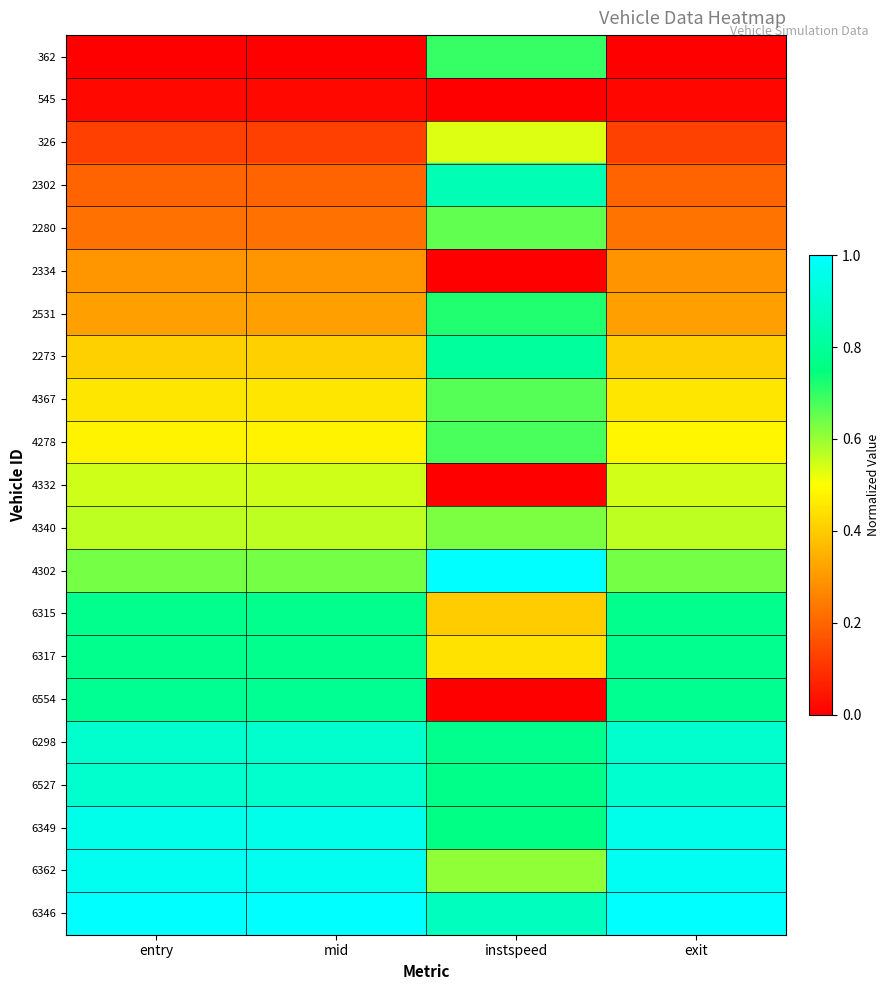

Between entry and instspeed, which is larger?

instspeed